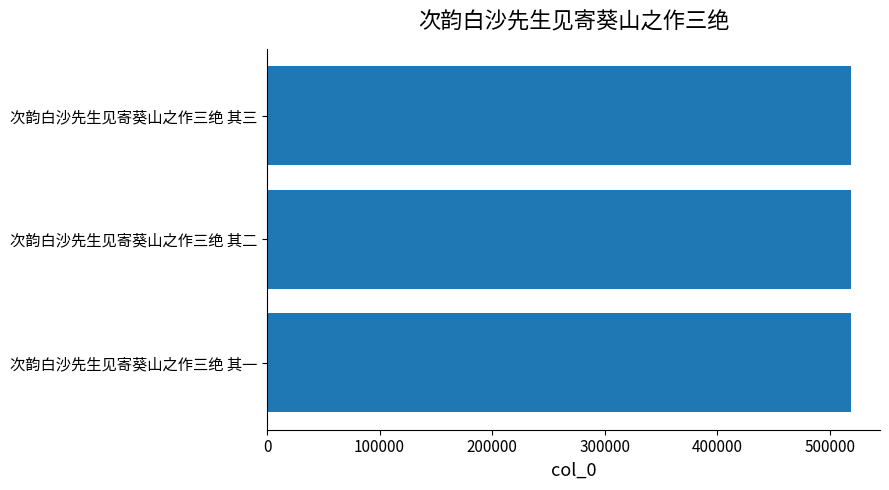

Is it true that the value at 次韵白沙先生见寄葵山之作三绝 其三 is 344628?

False